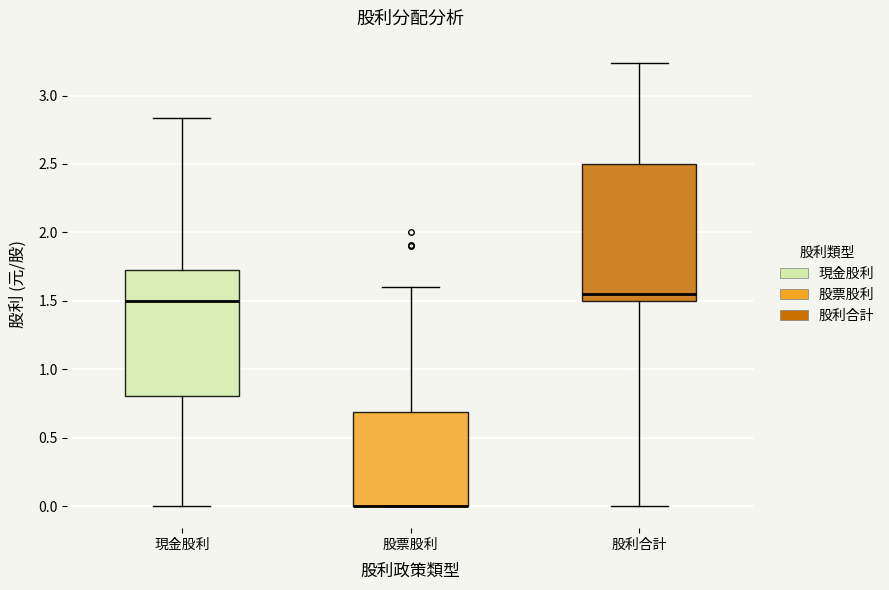

Where does the upper whisker of the box for 股利合計 end on the y-axis? The values are not printed on the chart, so give them approximately, as read against the axis.

3.25